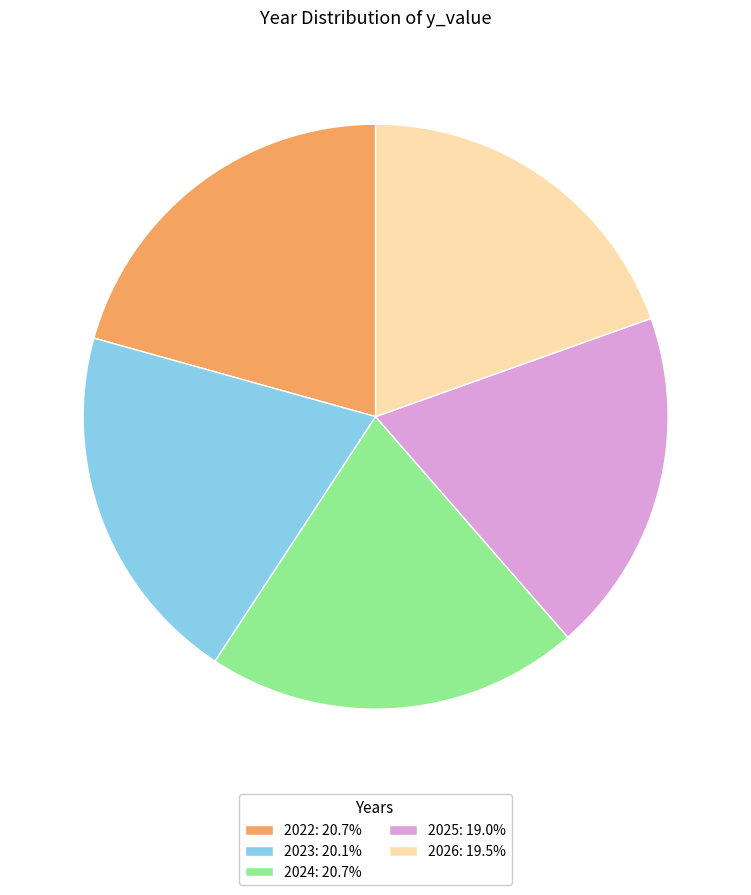

Count the number of slices in the pie.

5